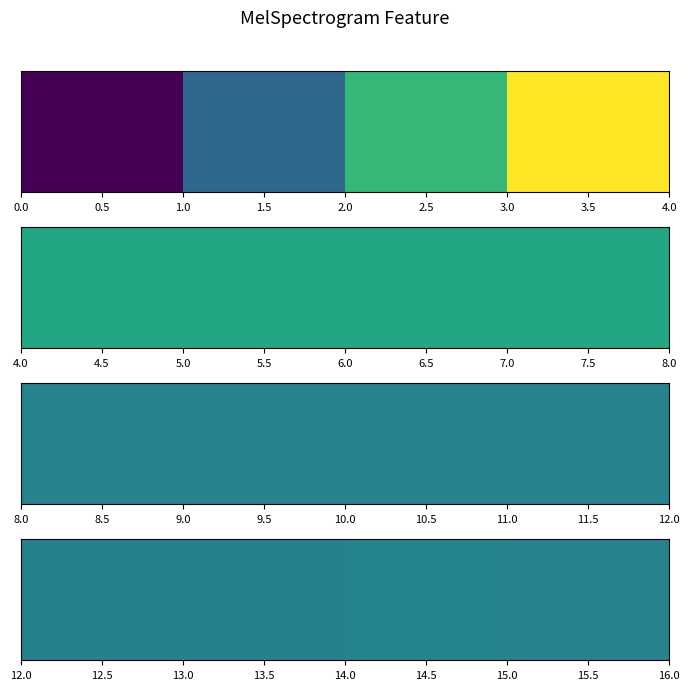

The chart shows a value of 0.5 at 12.5. True or false?

False